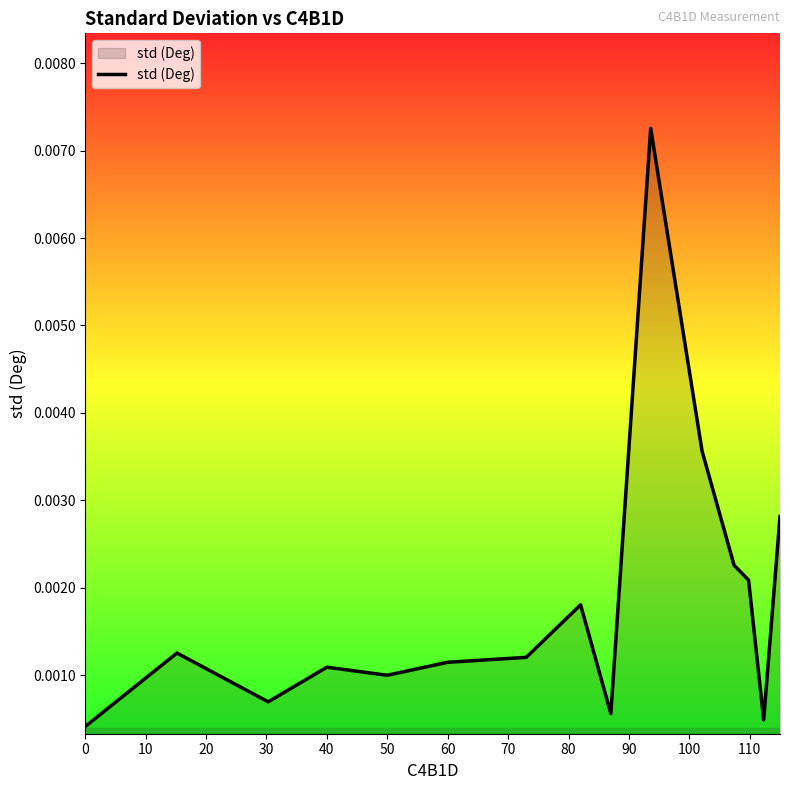

Count the number of data series in this chart.

1